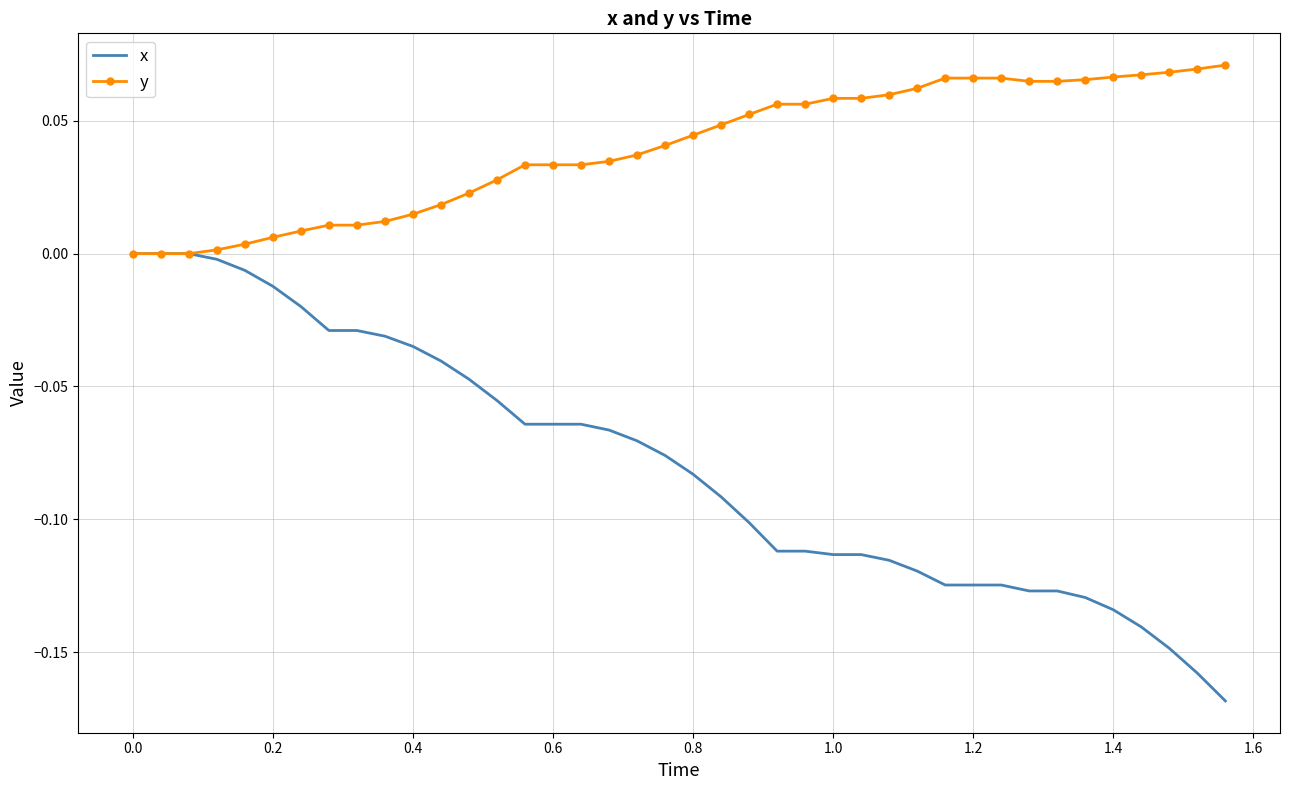

Which series has the widest spread of values?

x